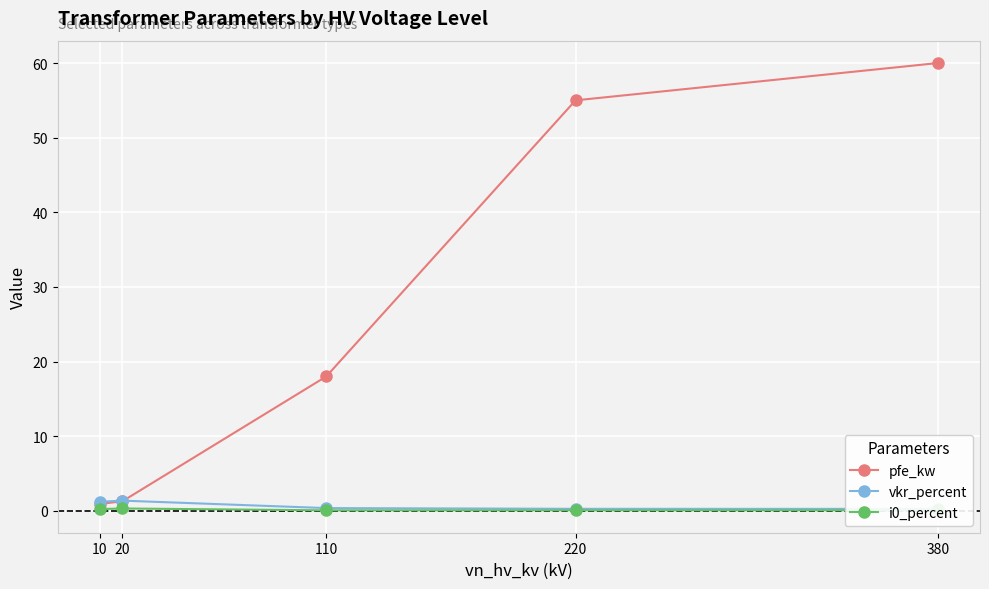

True or false: pfe_kw and i0_percent cross at least once.

False